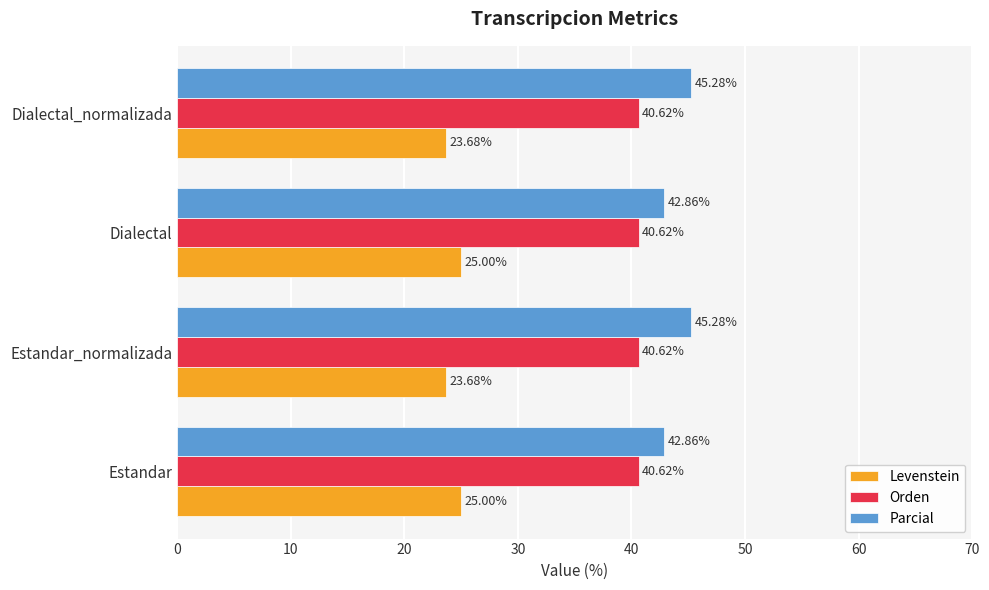

Is the value of Parcial at Dialectal greater than the value of Orden at Estandar_normalizada?

Yes